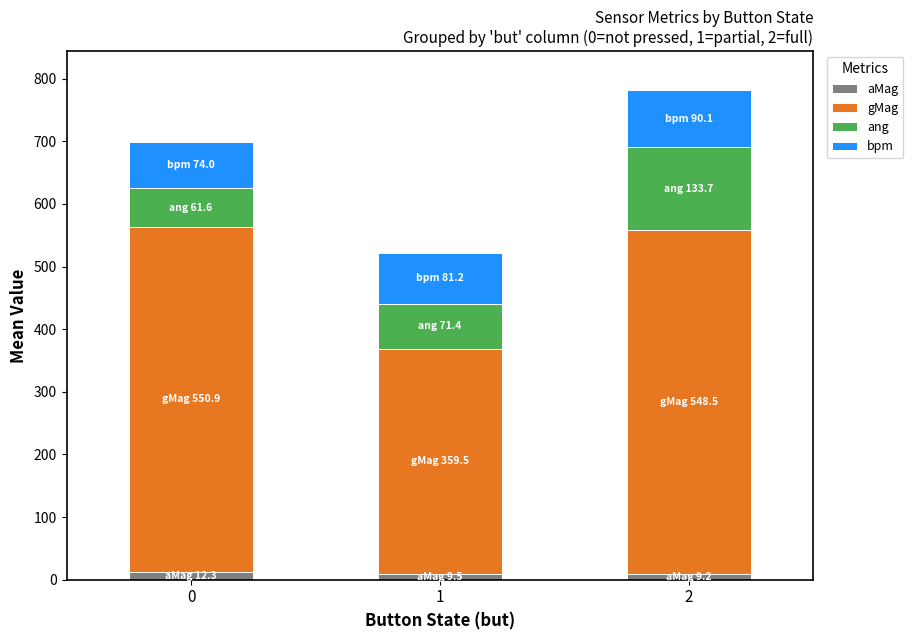

Count the number of data series in this chart.

4